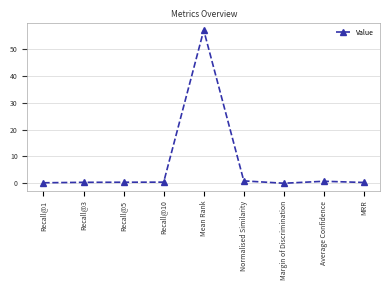

What is the value of the 1st point from the left?

0.2